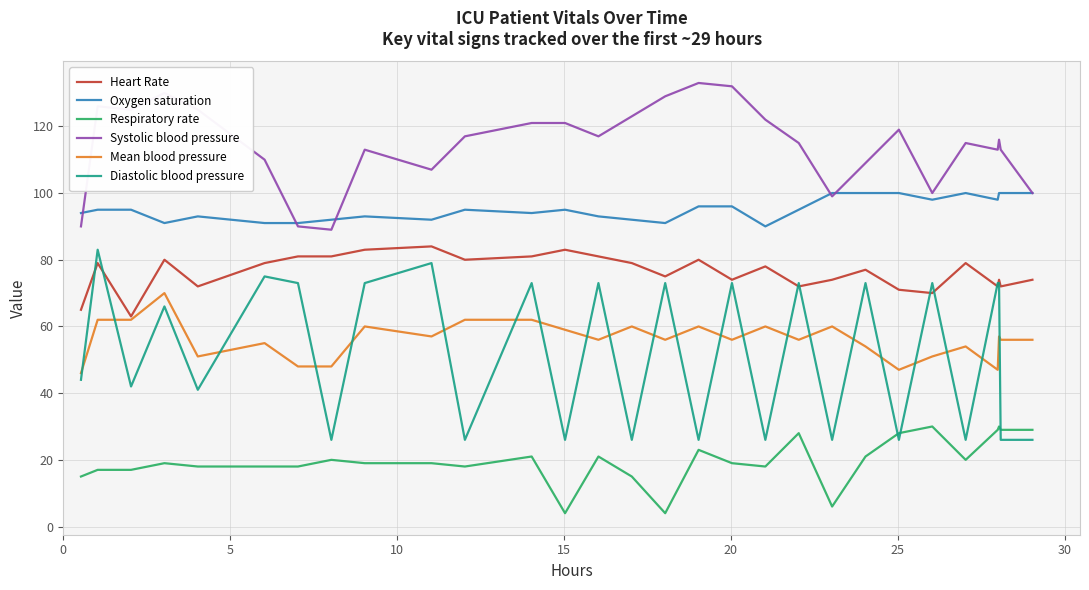

Which series has the widest spread of values?

Diastolic blood pressure